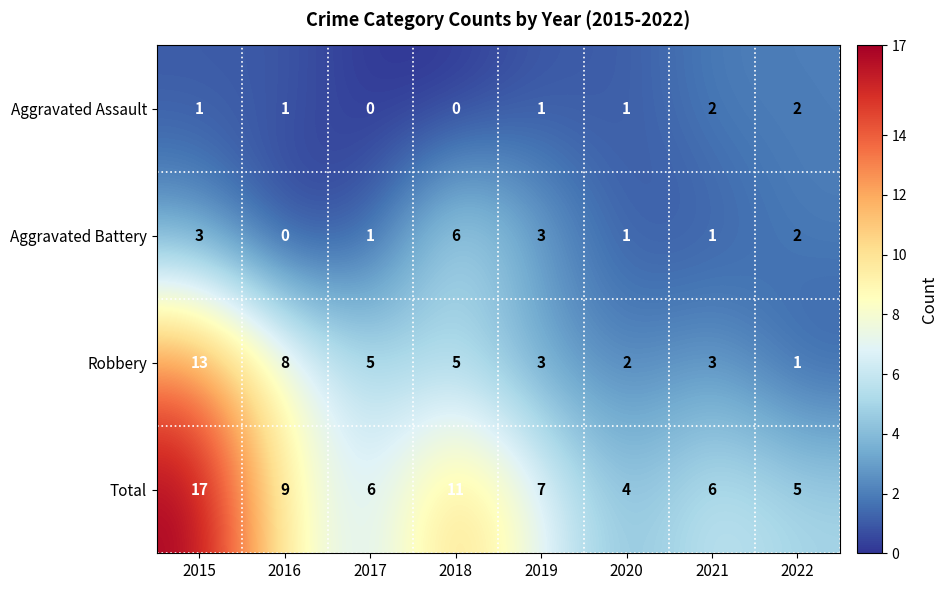

Which series changed the most between 2019 and 2020?

Total